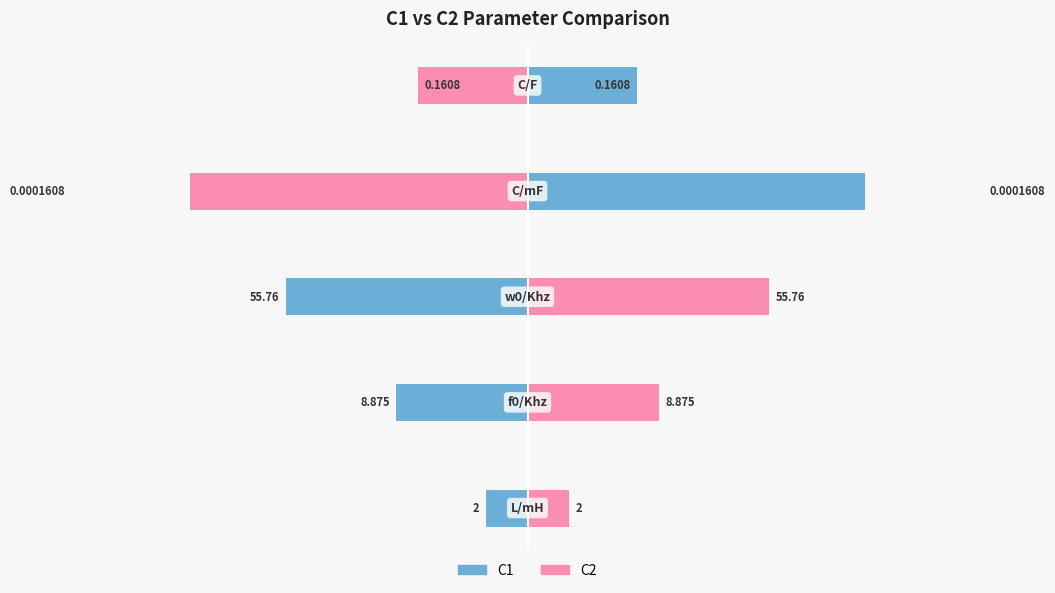

How many data points does each series have?

5